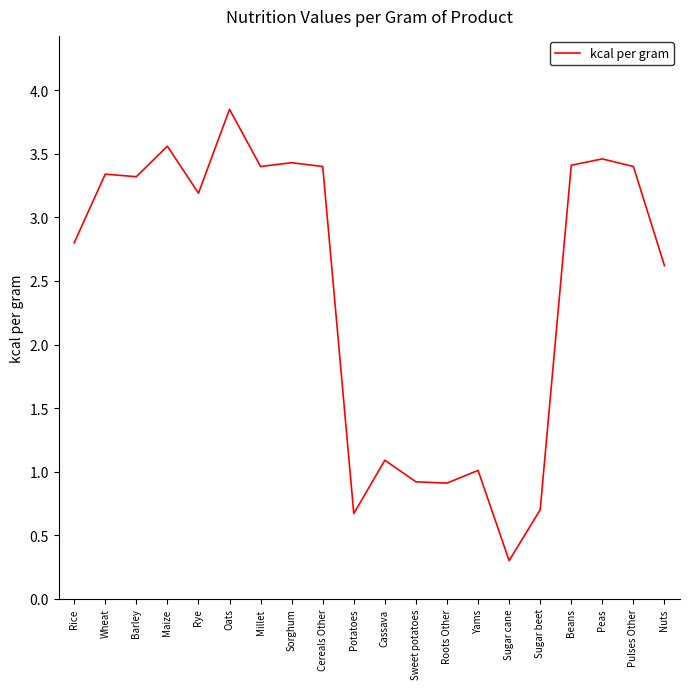

What position from the right is Sugar cane?

6